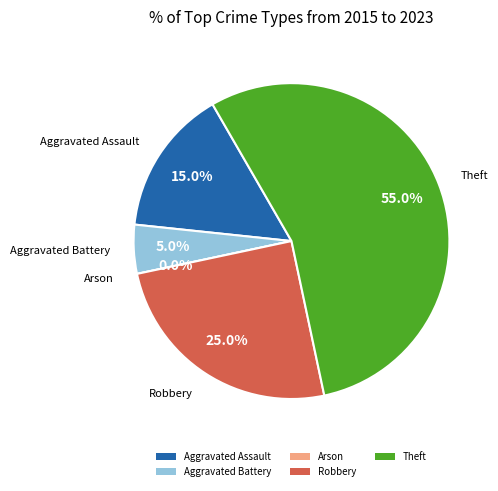

The Theft slice represents 48% of the pie. True or false?

False